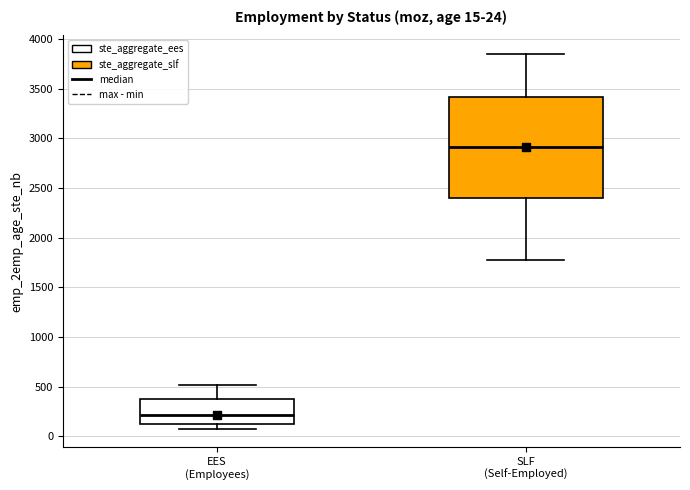

Which box's median line is the lowest?

EES (Employees)